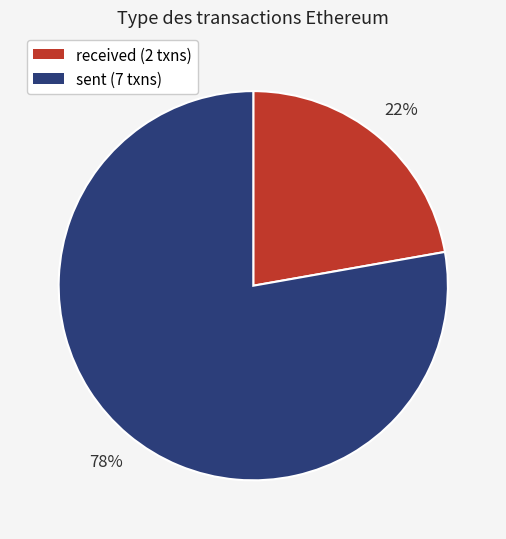

Which slice is the smallest?

received